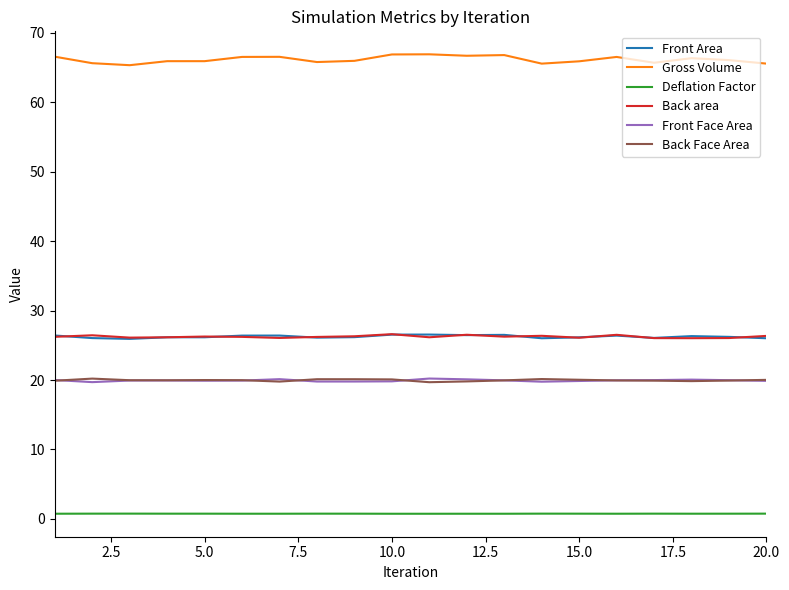

True or false: Front Area and Deflation Factor cross at least once.

False